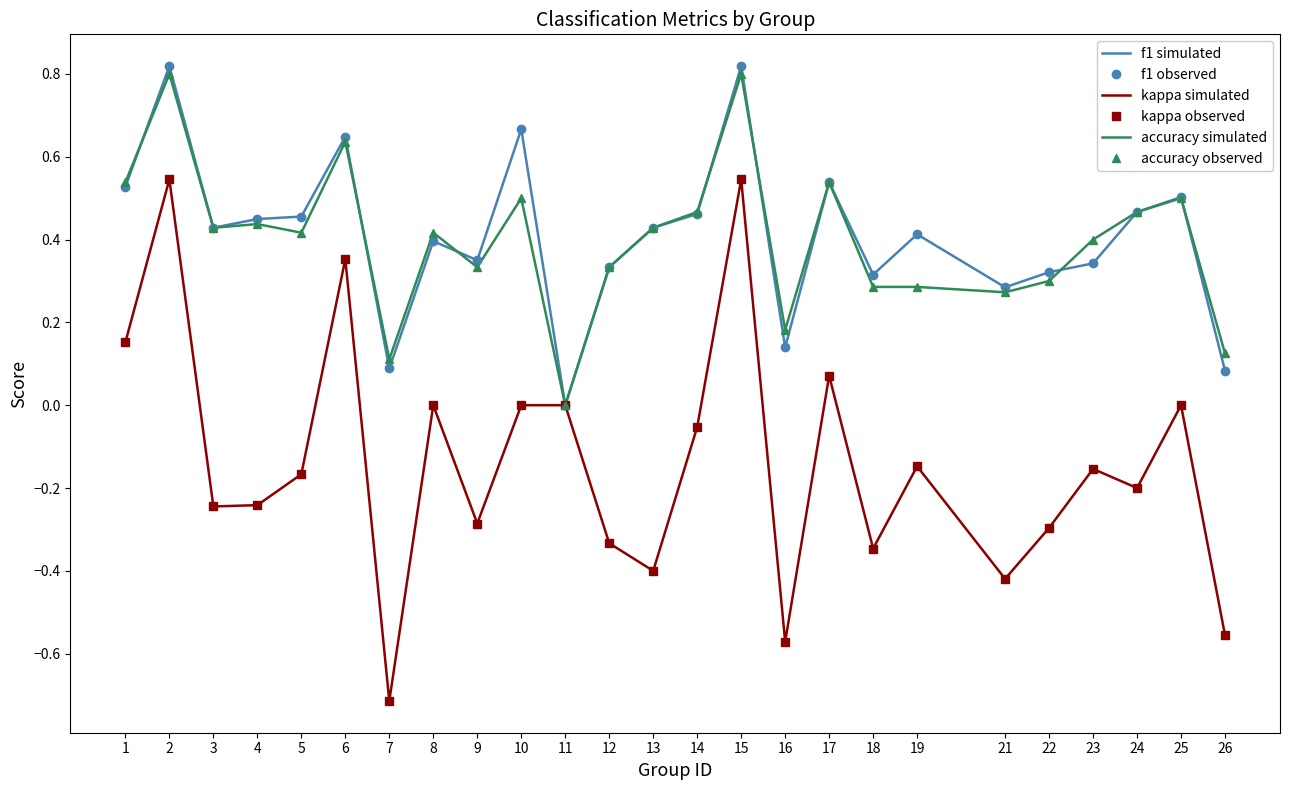

True or false: accuracy (points) has a value of 0.3 at 24.

False